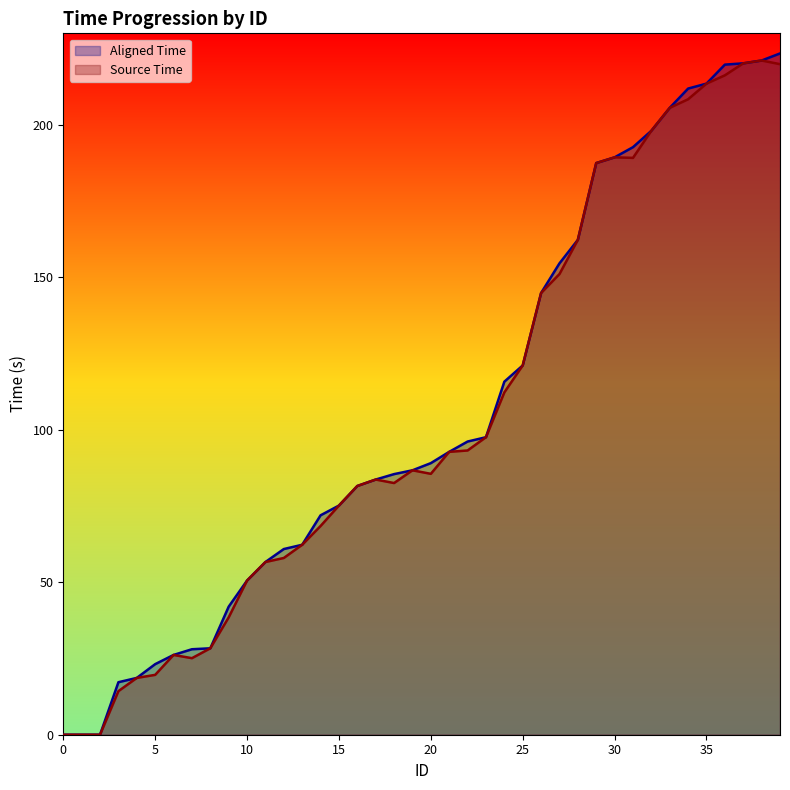

Rank the series by their average value, from highest to lowest.

Aligned Time, Source Time